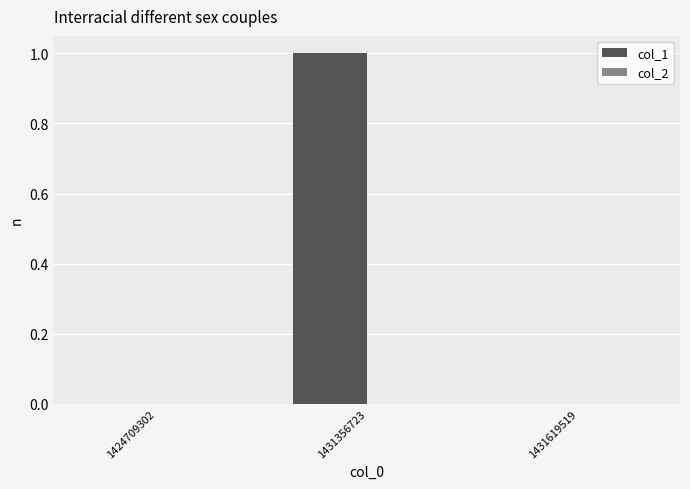

Which has a higher value, 1431356723 or 1424709302?

1431356723